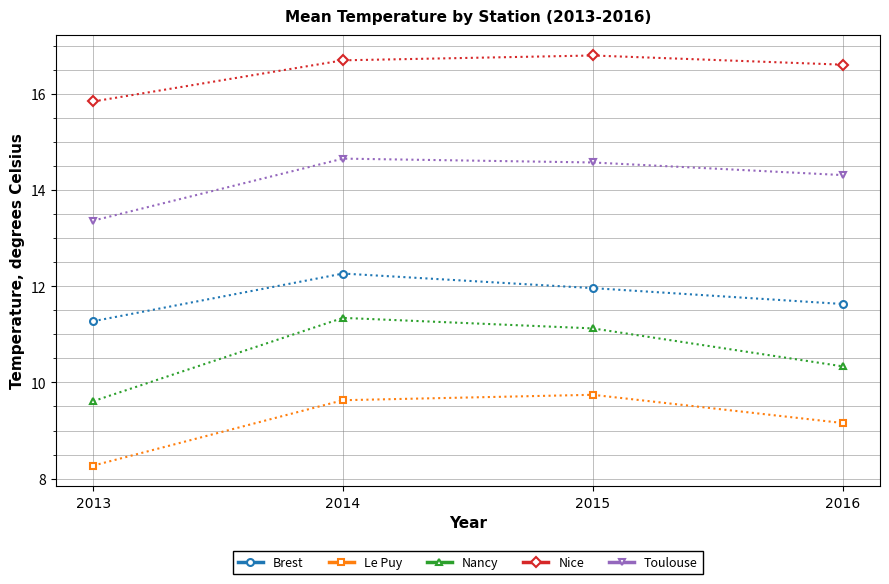

Does the chart display data point markers on the line(s)?

Yes